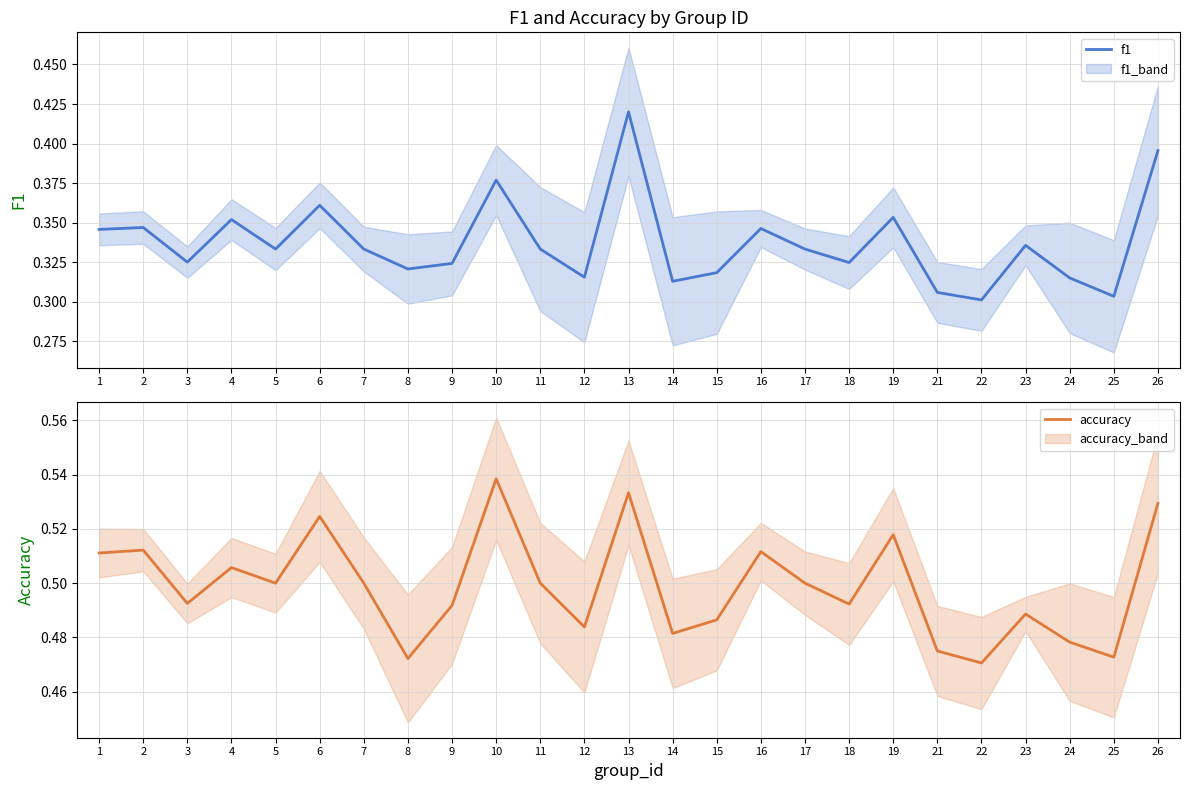

Where is accuracy nearest to the value 0?

22